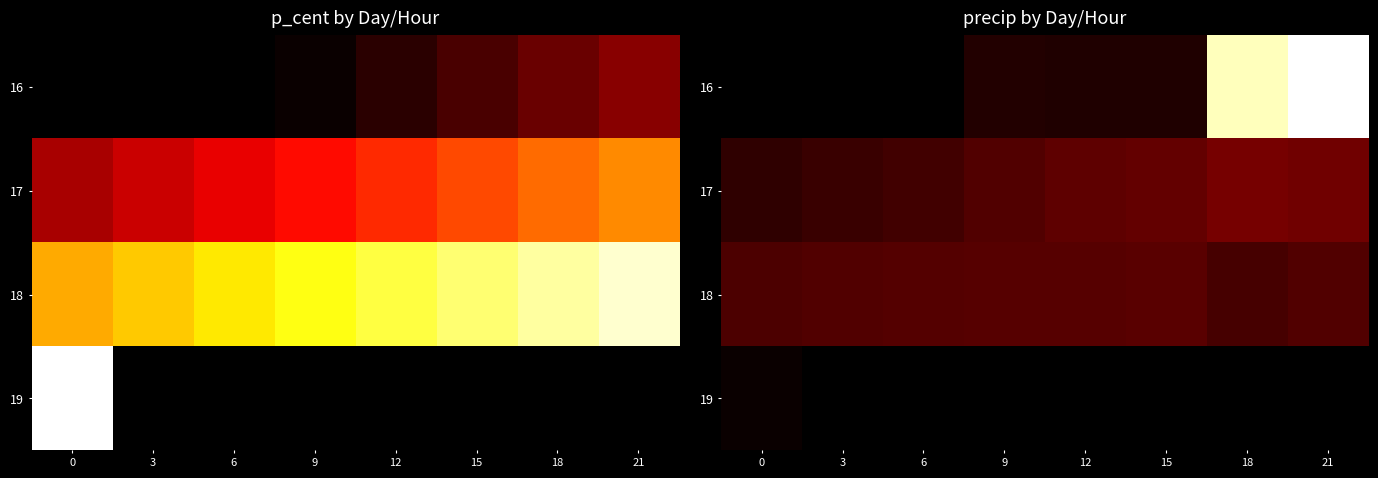

How many data points in 16 are above 0?

5